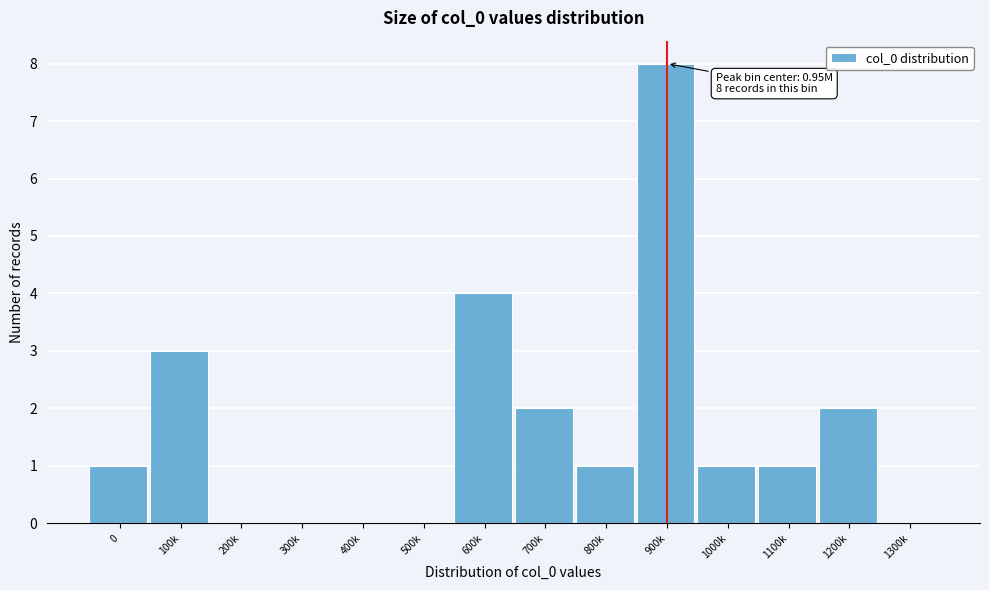

Reading left to right, extract all data points from this chart.

0=1	100k=3	200k=0	300k=0	400k=0	500k=0	600k=4	700k=2	800k=1	900k=8	1000k=1	1100k=1	1200k=2	1300k=0